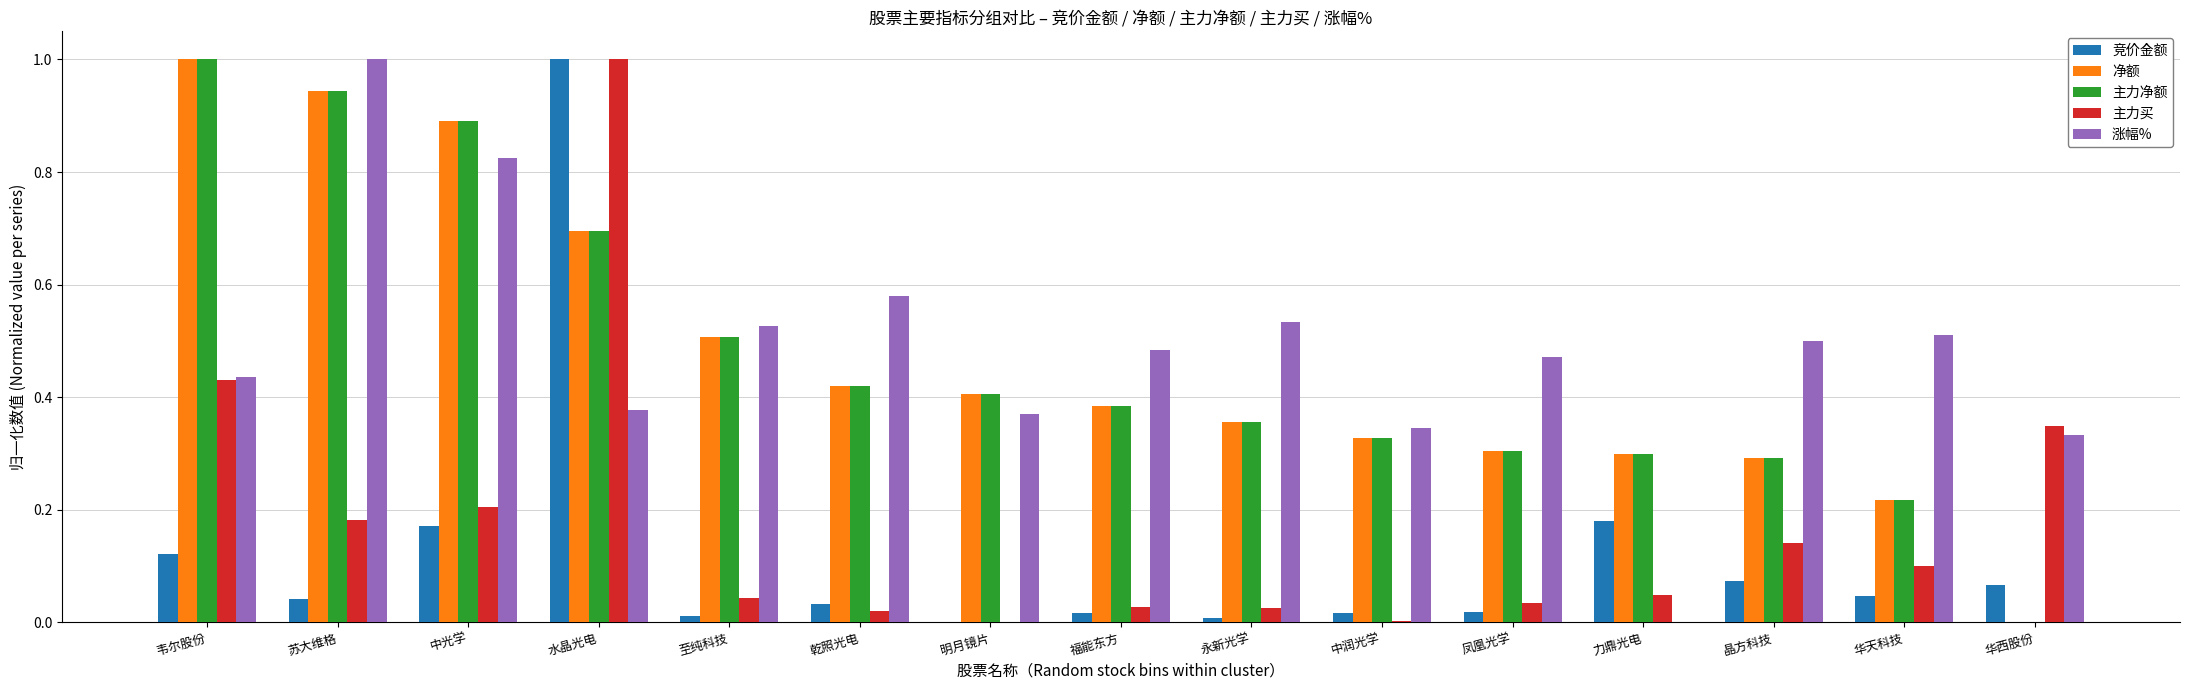

What is the sum of all 涨幅% values?

7.3